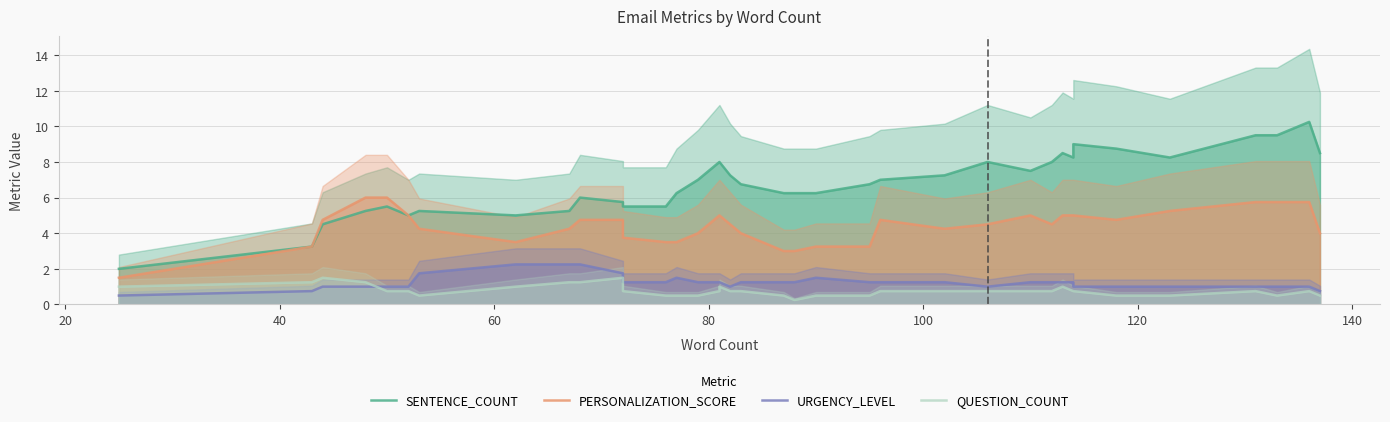

What are all the series names shown in the legend?

SENTENCE_COUNT, PERSONALIZATION_SCORE, URGENCY_LEVEL, QUESTION_COUNT